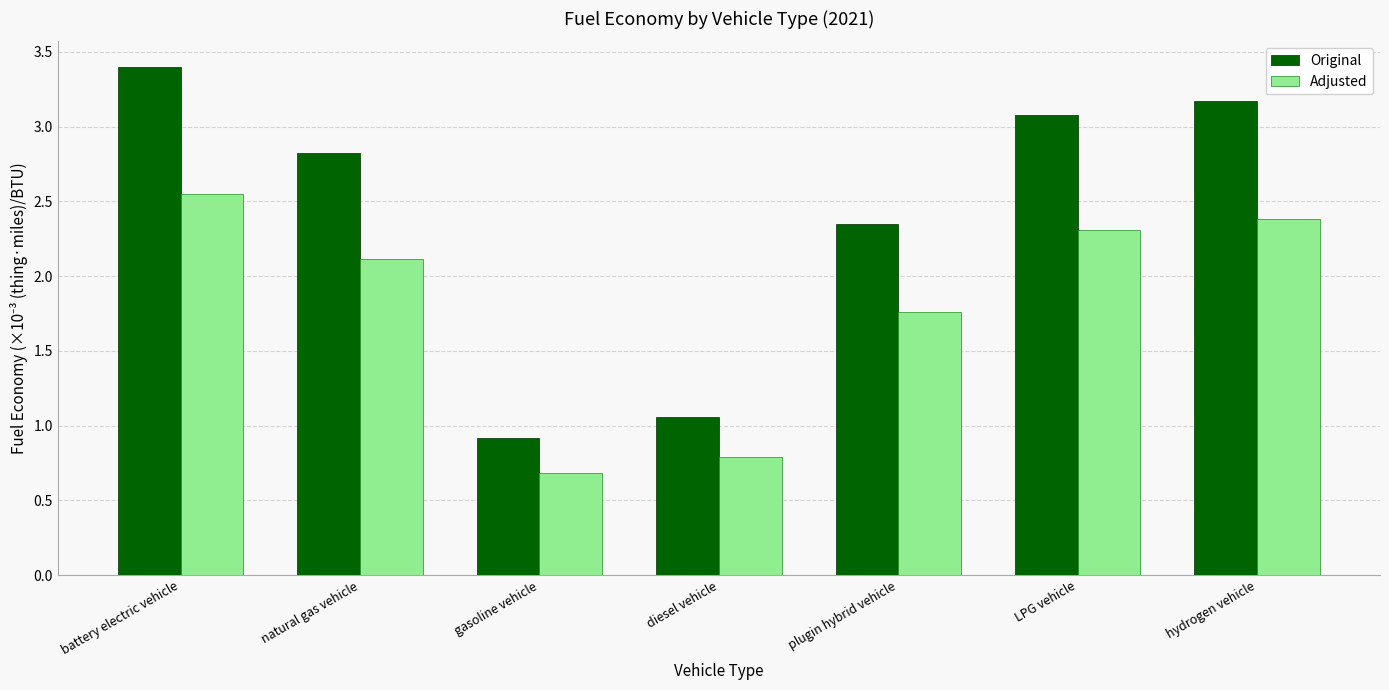

How many data points does each series have?

7